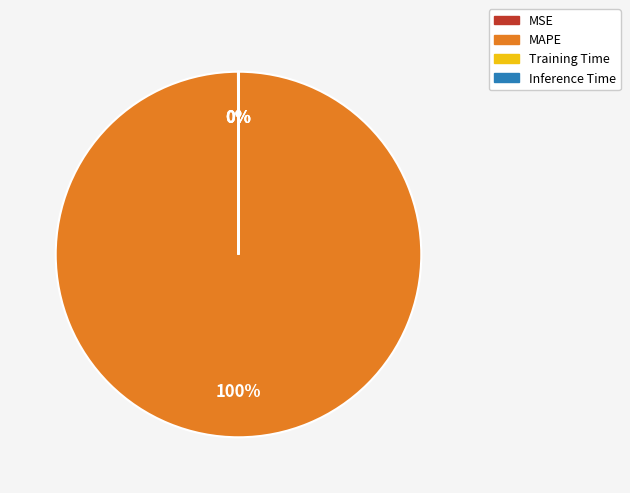

Which slice is the largest?

MAPE